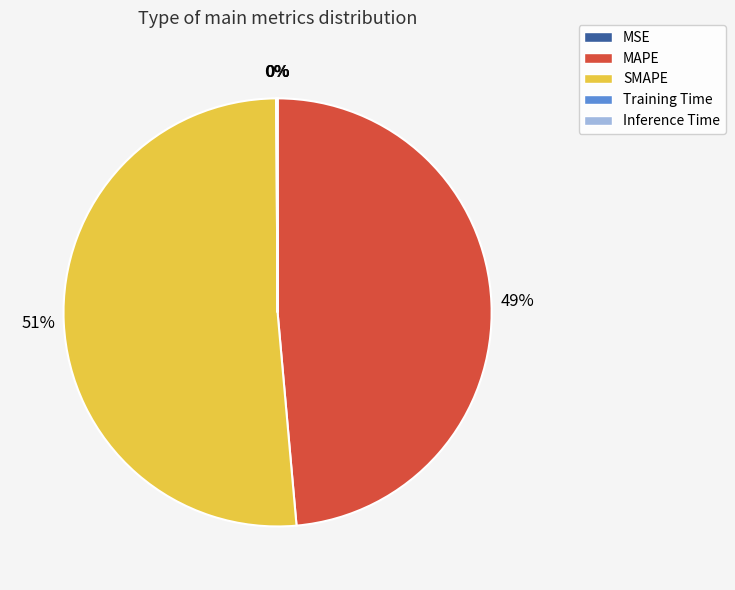

The MAPE slice represents 35% of the pie. True or false?

False